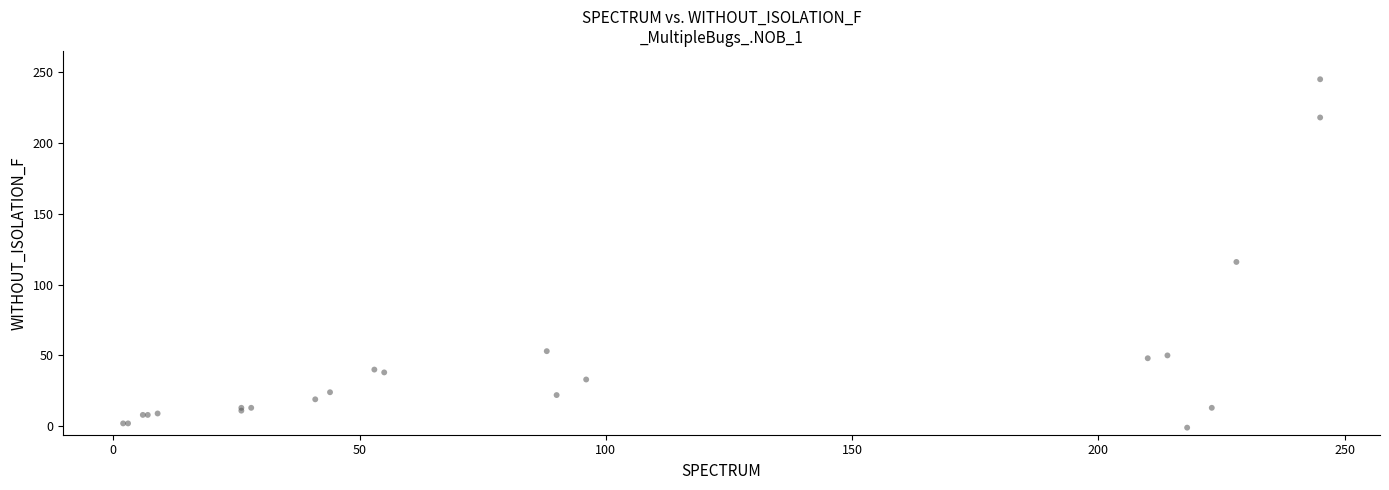

What Y value in the scatter plot is closest to 122?

116